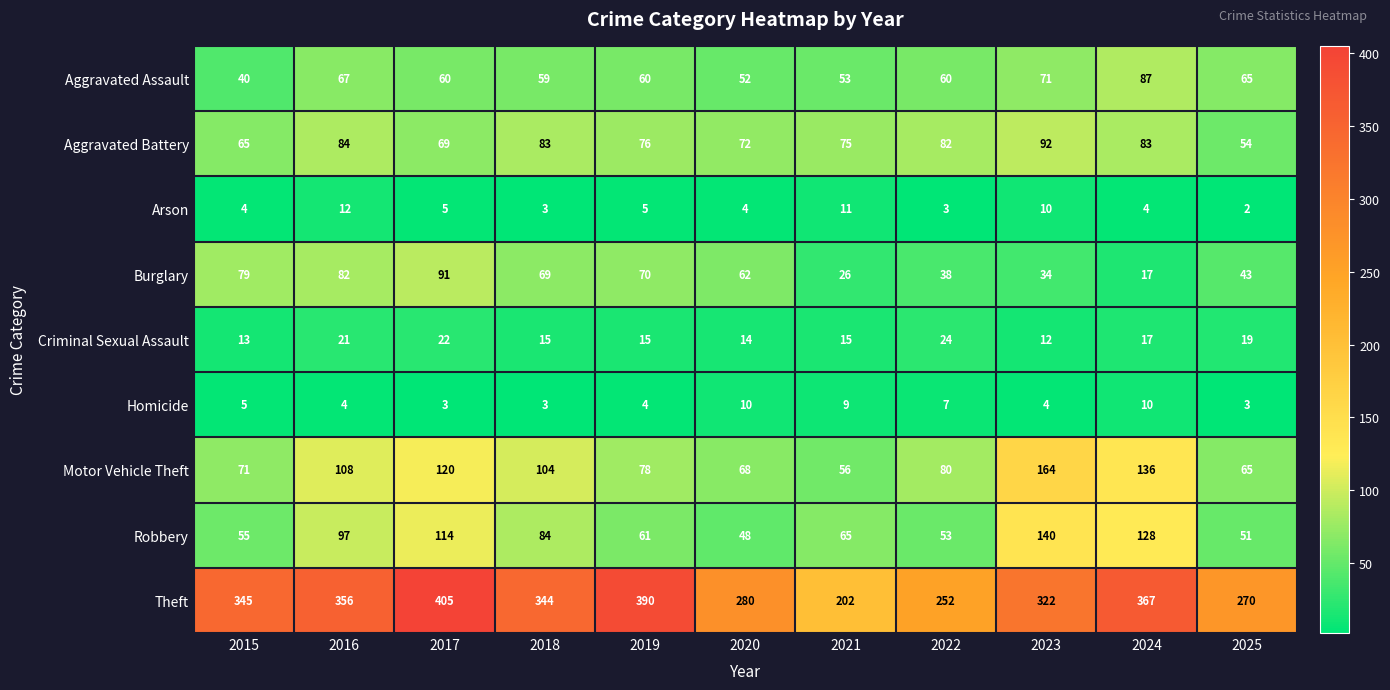

Read the Burglary value at 2024, to the nearest 10.

20